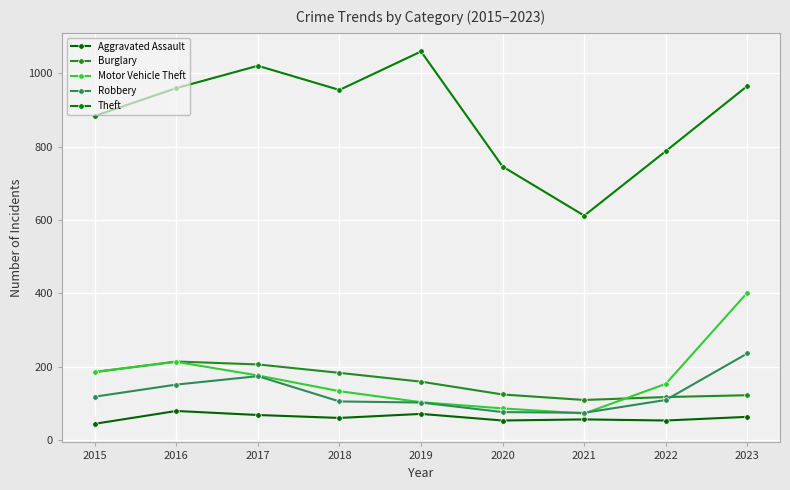

True or false: Robbery and Theft intersect in this chart.

False